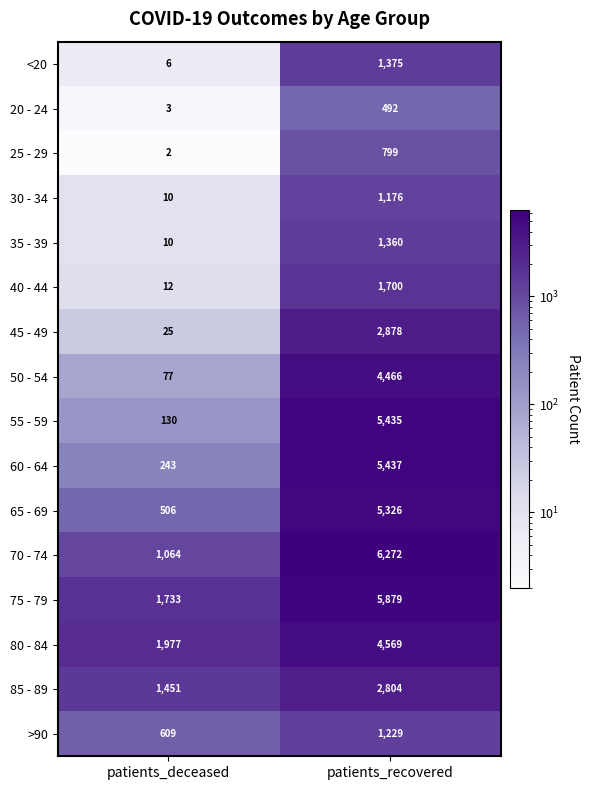

What is the maximum value for 85 - 89?

2804